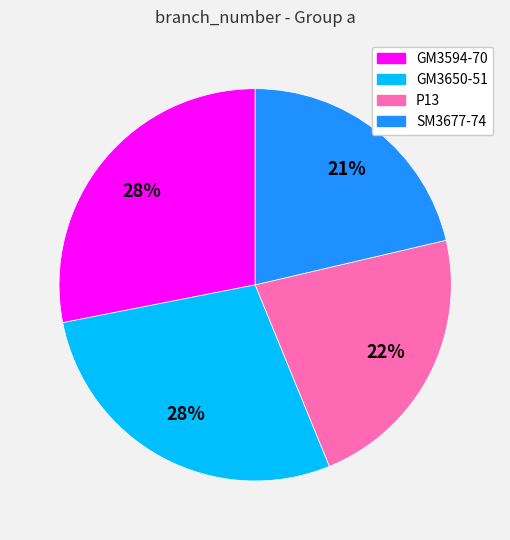

To the nearest percent, what portion does GM3594-70 represent?

28%